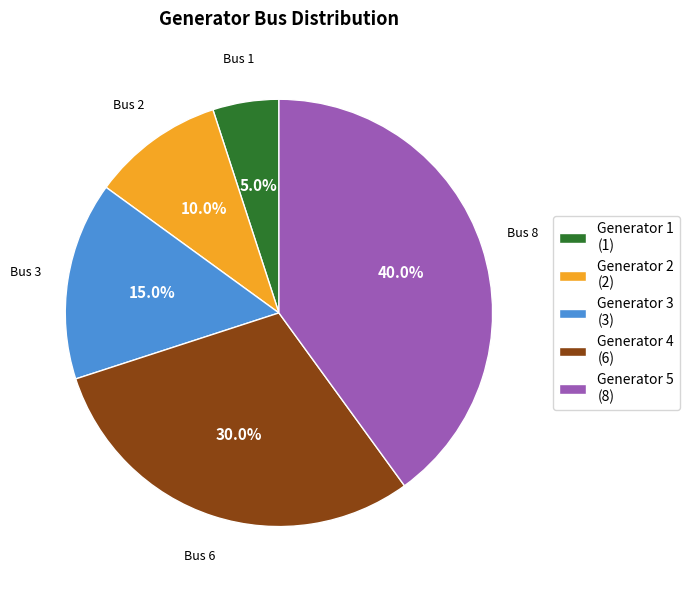

Approximately how many times larger is the value at Generator 4 compared to Generator 2?

3.0